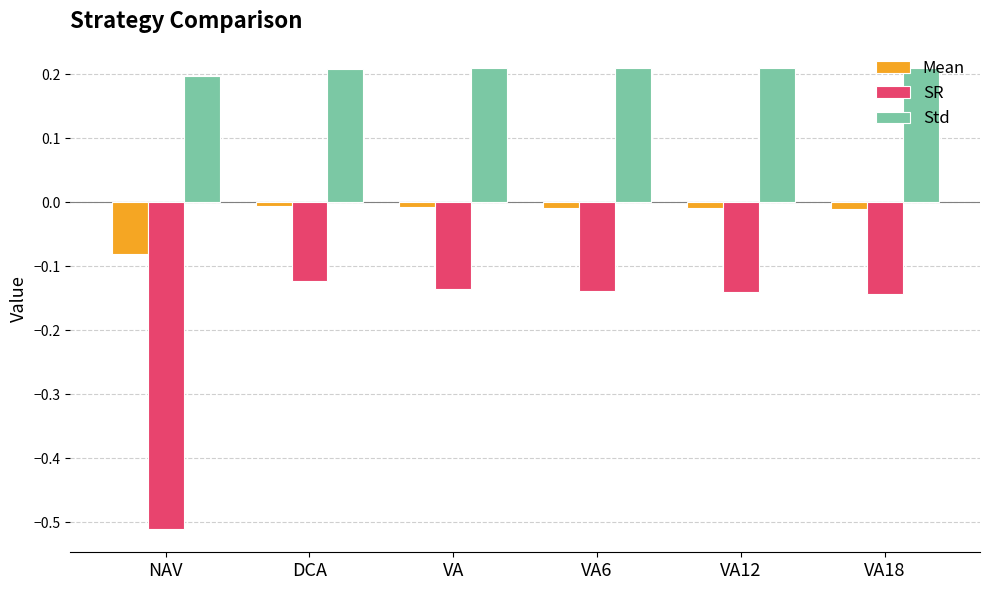

What position from the right is VA6?

3